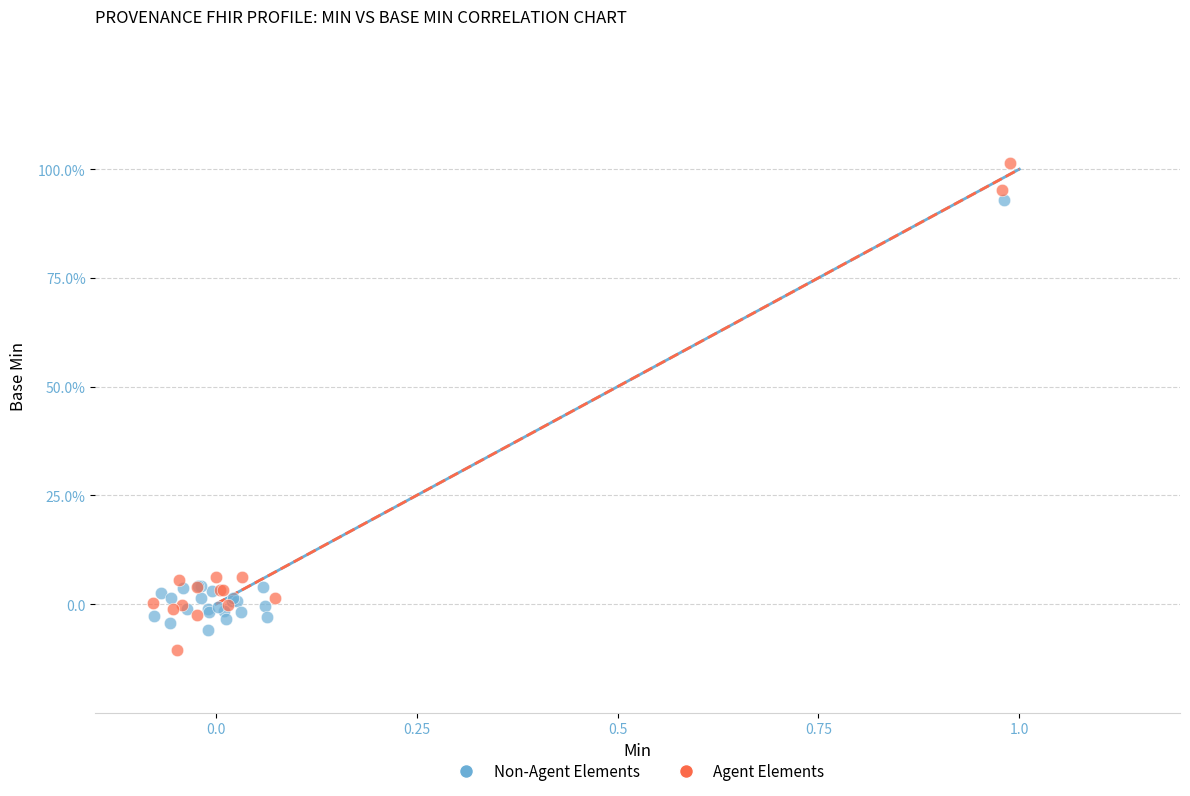

What are all the series names shown in the legend?

Non-Agent Elements, Agent Elements